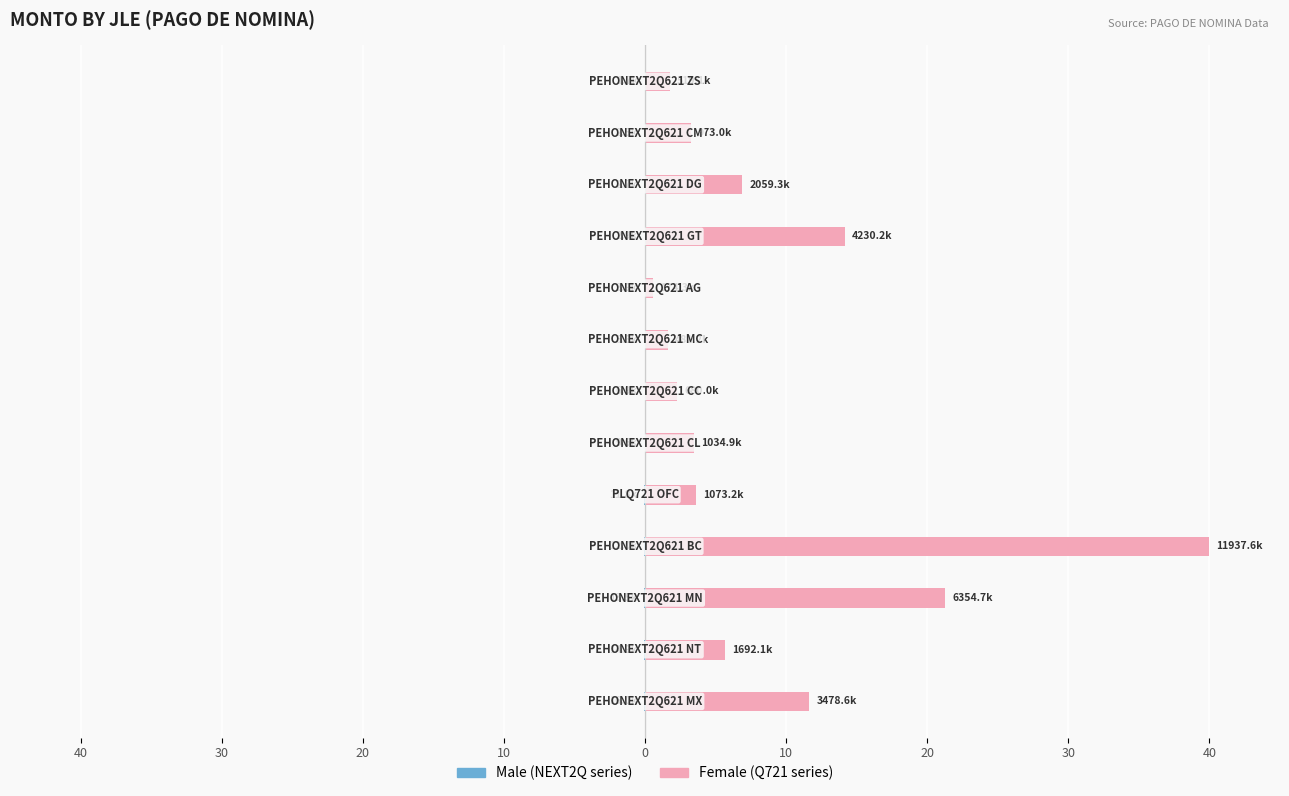

Rank the series by their maximum value, from highest to lowest.

Female, Male